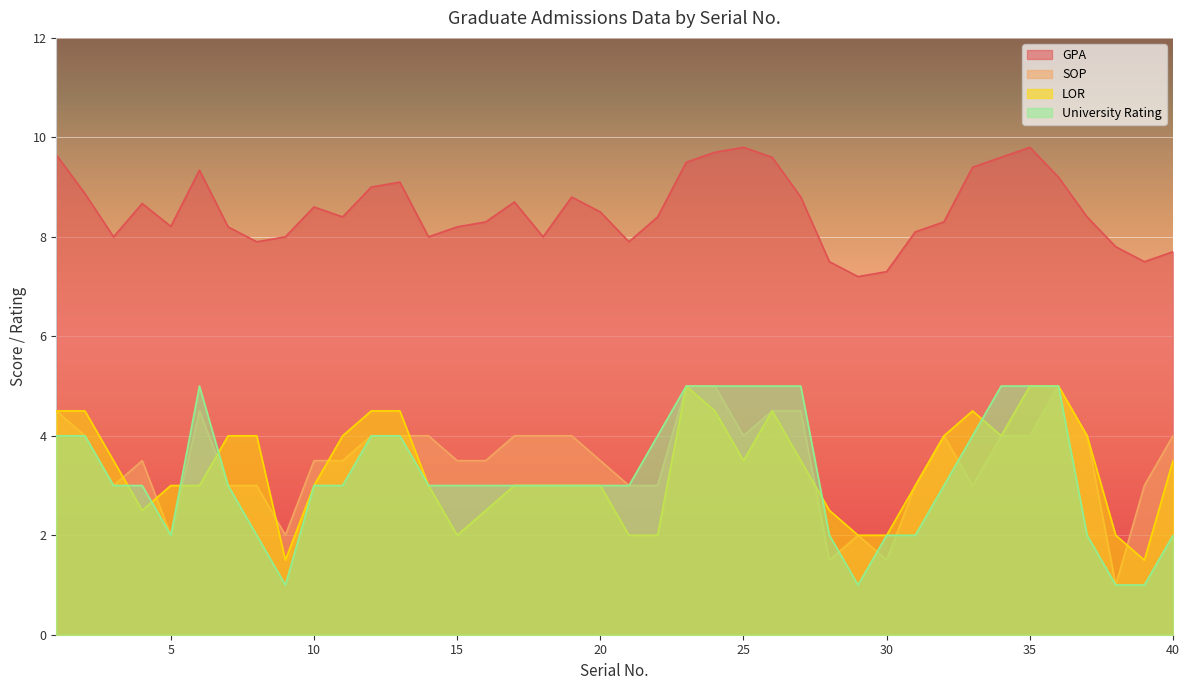

What is the smallest value displayed?

1.0